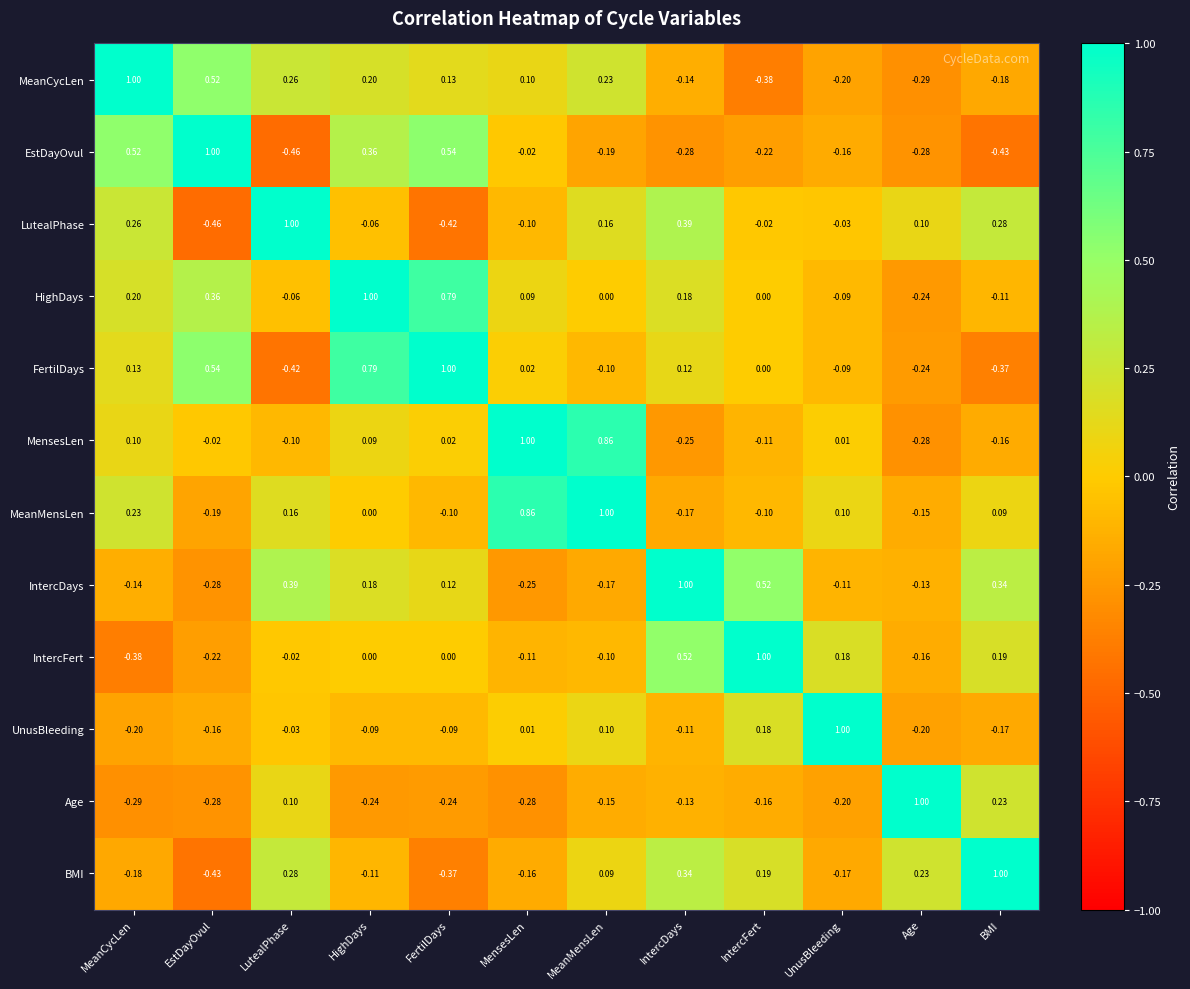

Is the value of EstDayOvul at LutealPhase greater than the value of MeanCycLen at BMI?

No